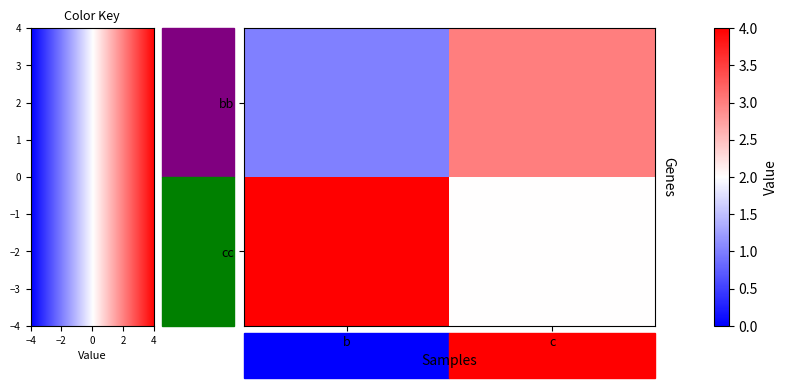

Reading left to right, list all the values displayed in this chart.

bb: 0=1	1=3
cc: 0=4	1=2